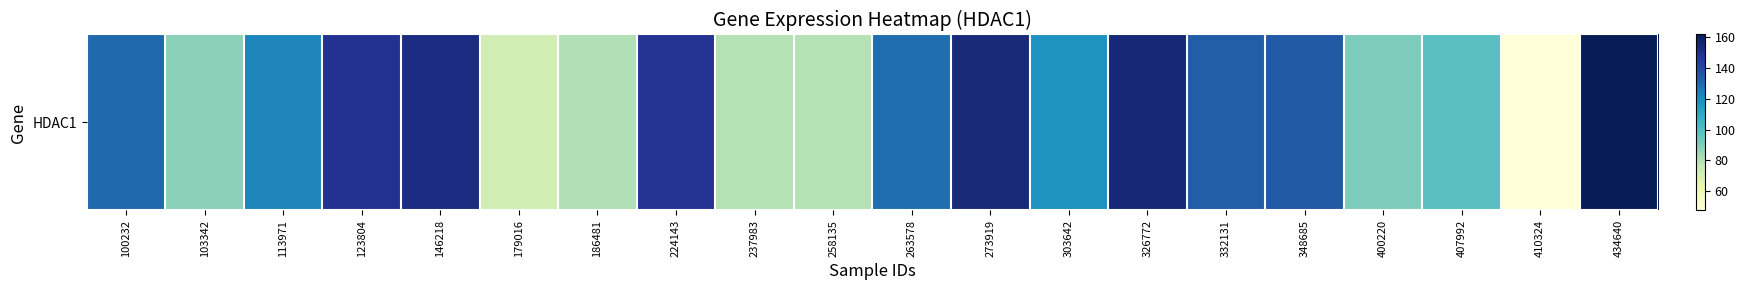

What is the change in value from 103342 to 237983?

-8.0